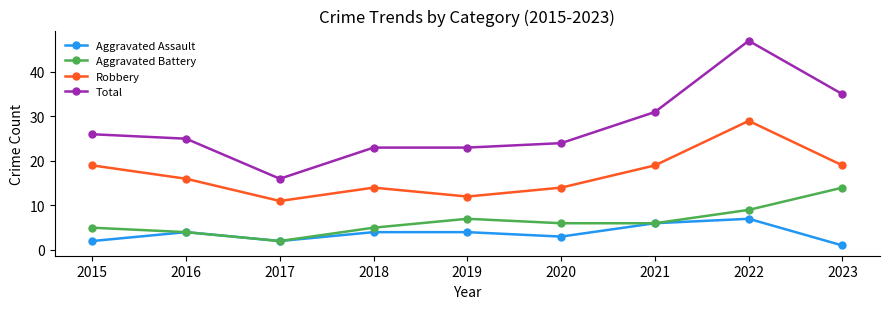

True or false: Robbery and Aggravated Assault intersect in this chart.

False